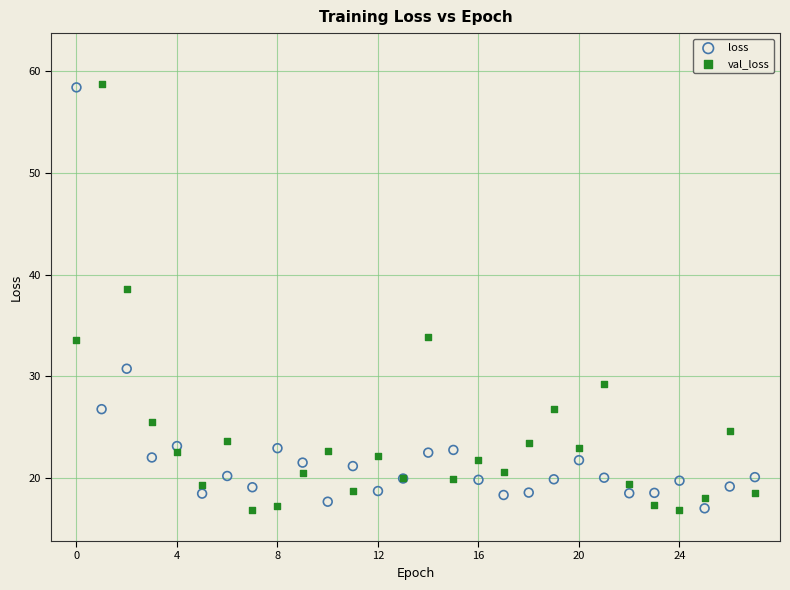

Which series has the largest Y range (max minus min)?

val_loss